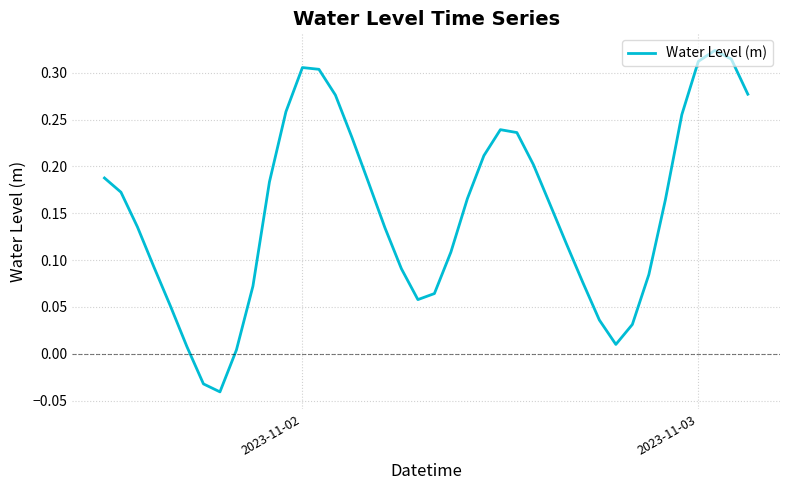

What is the difference between the maximum and minimum values?

0.4